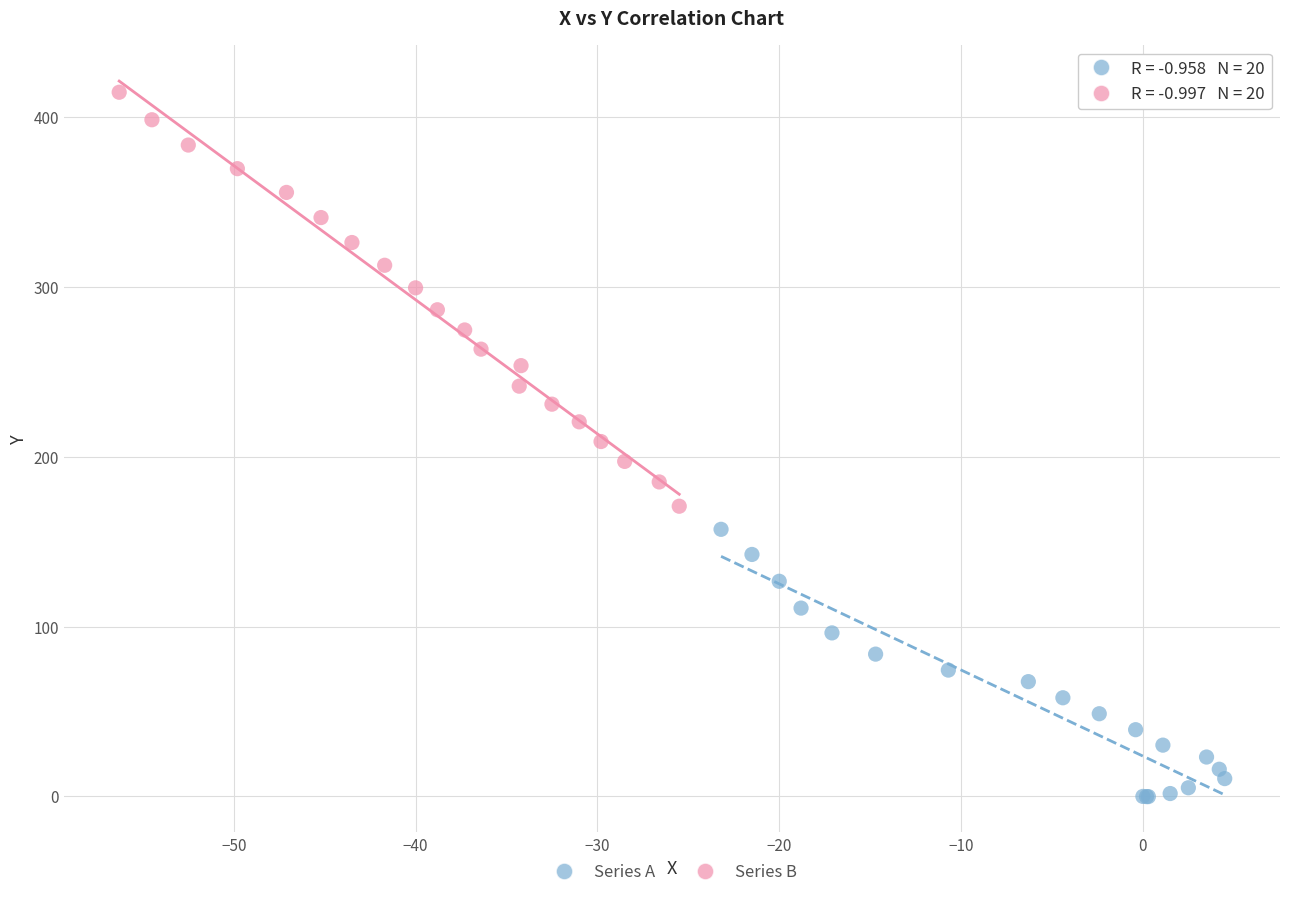

Which series has the widest spread of Y values?

Series B